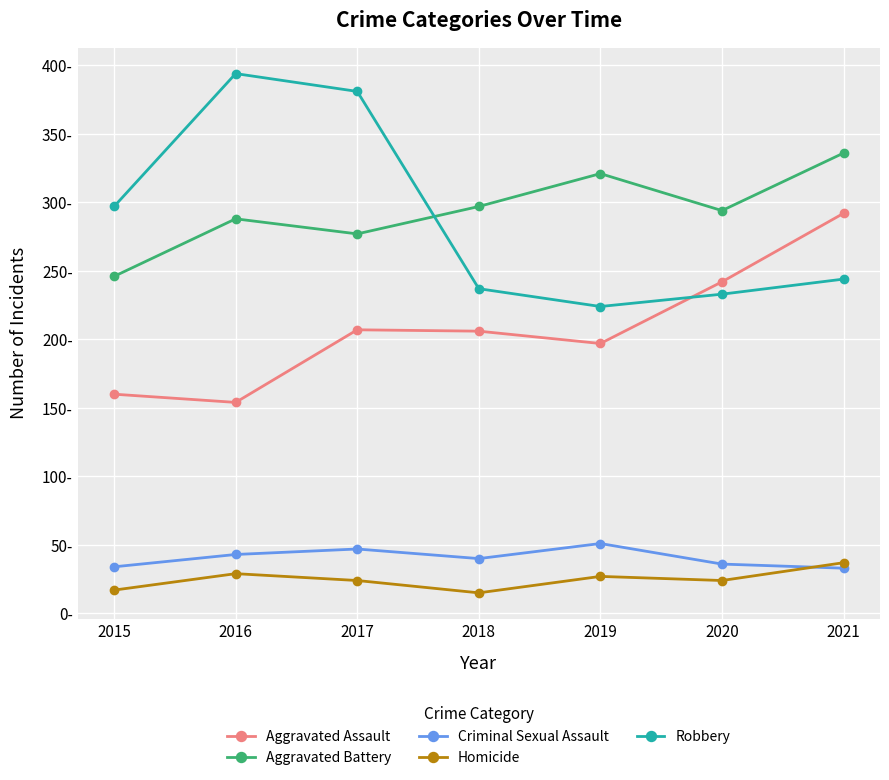

Between 2015 and 2020, which series saw the biggest shift?

Aggravated Assault